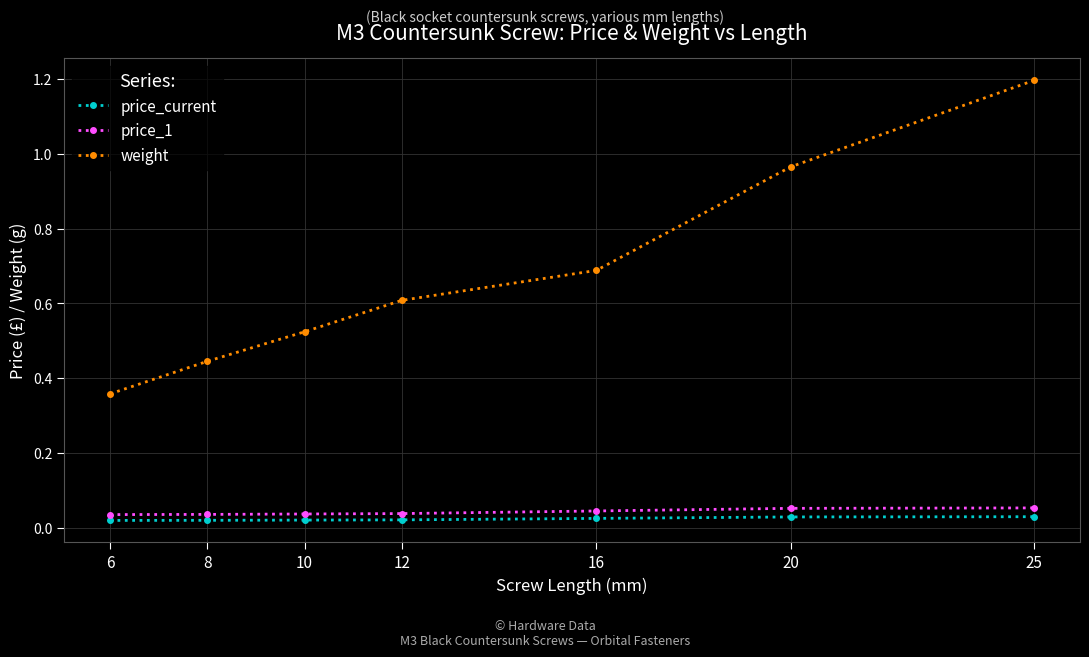

Is it true that weight equals 0.8 at 10?

False